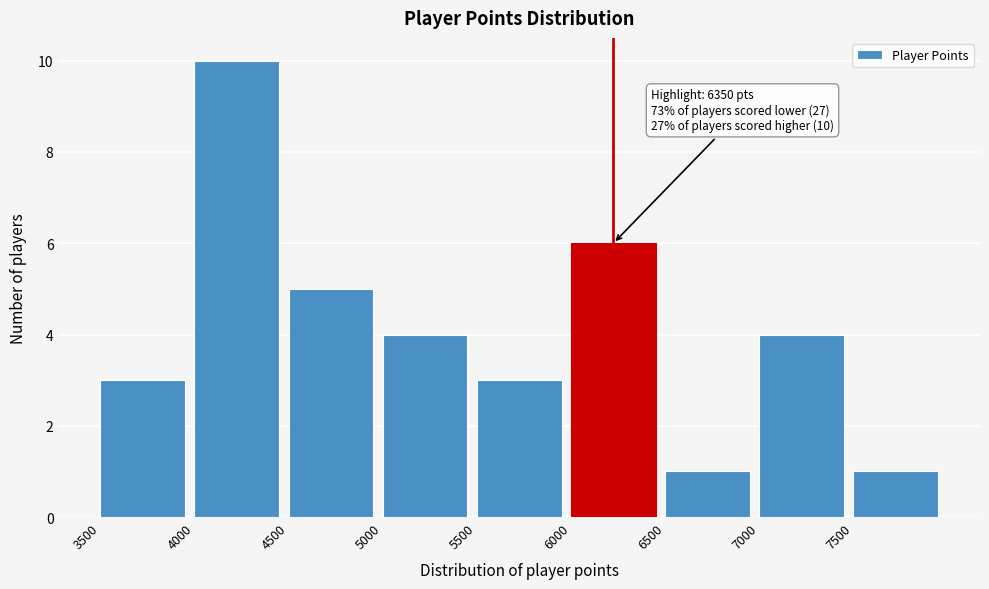

Which range on the x-axis has the tallest bar?

4000 to 4500